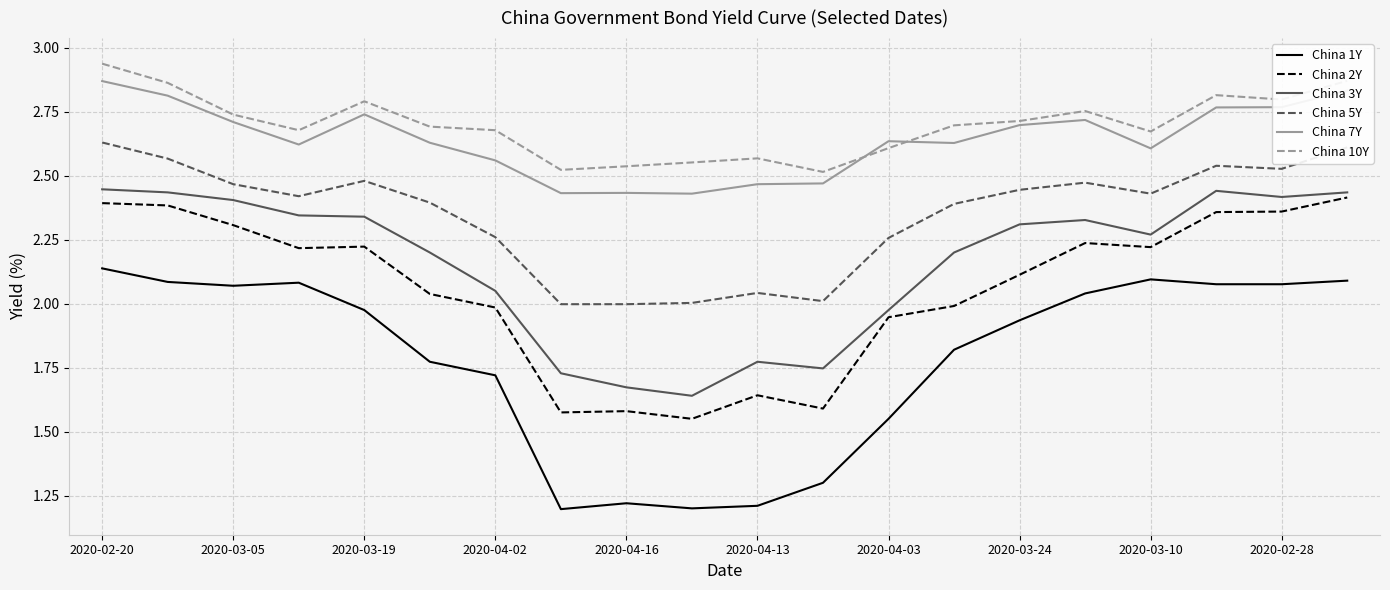

Which series has the widest spread of values?

China 1Y